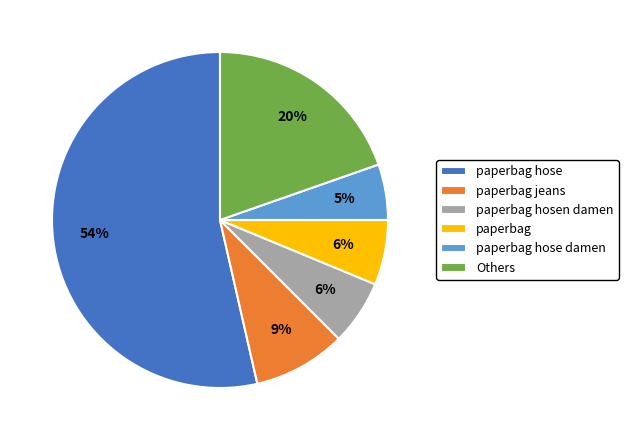

Does paperbag hose represent more than half of the total?

Yes